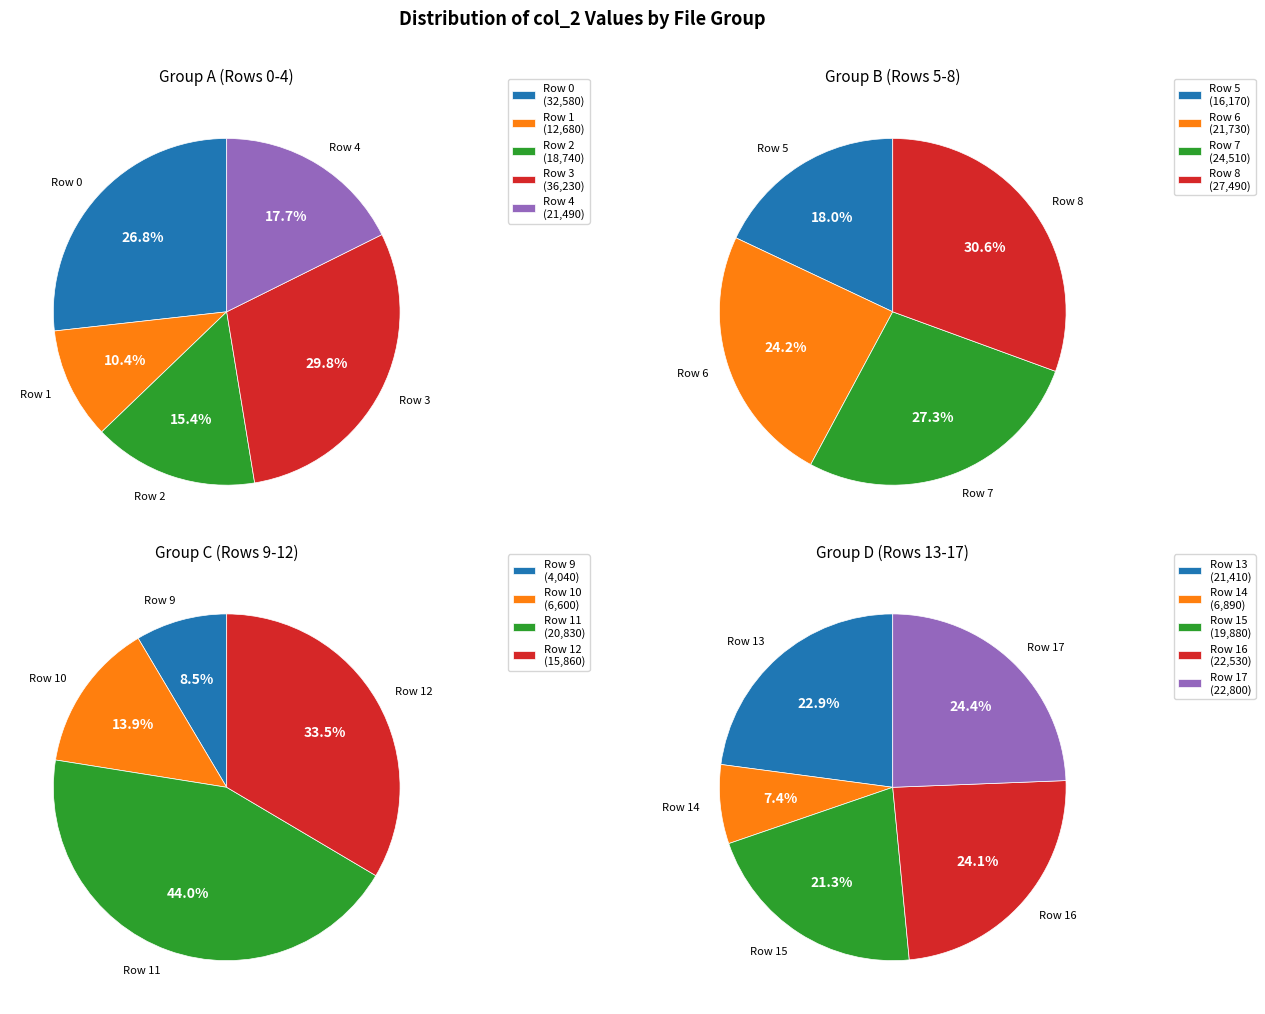

Count the number of slices in the pie.

18